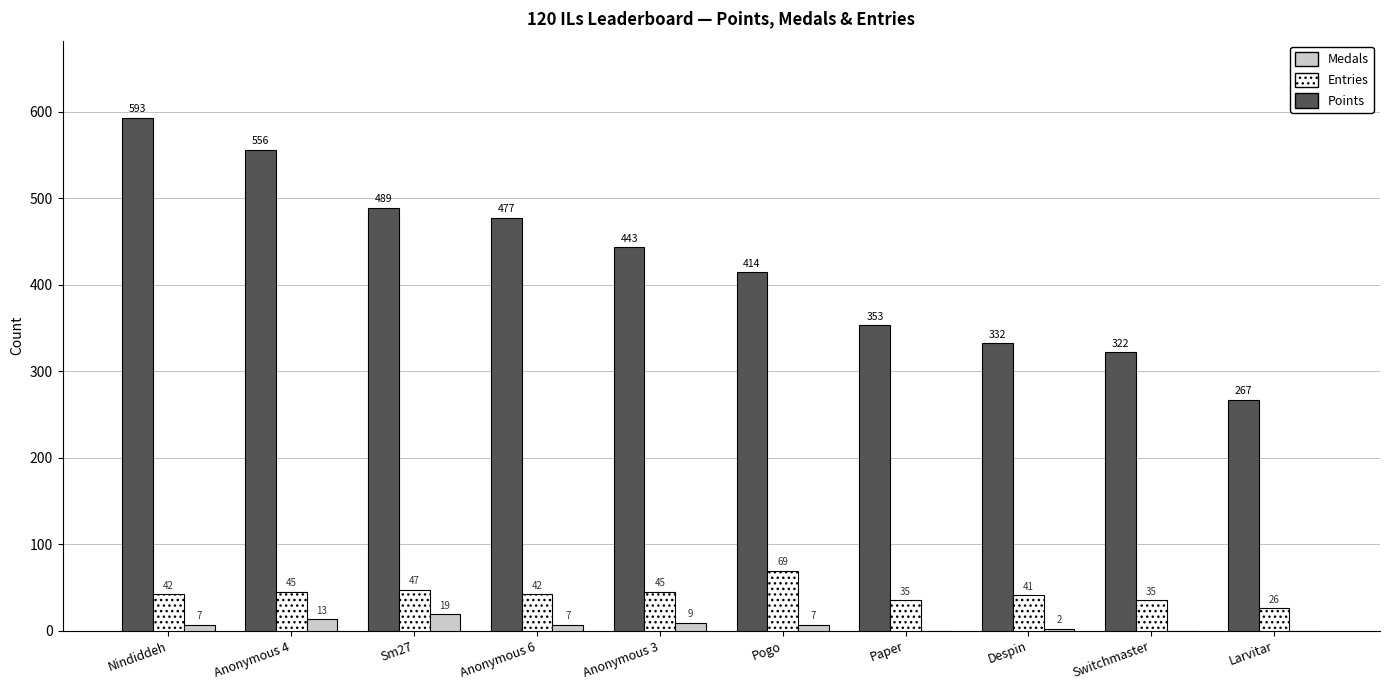

What is the difference between the Entries values at Anonymous 3 and Pogo?

24